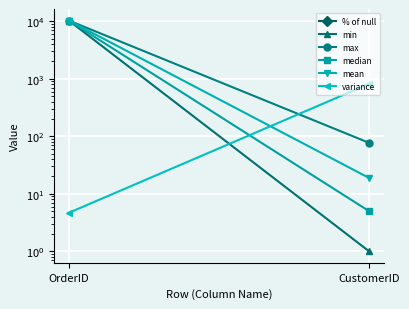

Is the value of min at OrderID greater than the value of max at OrderID?

No